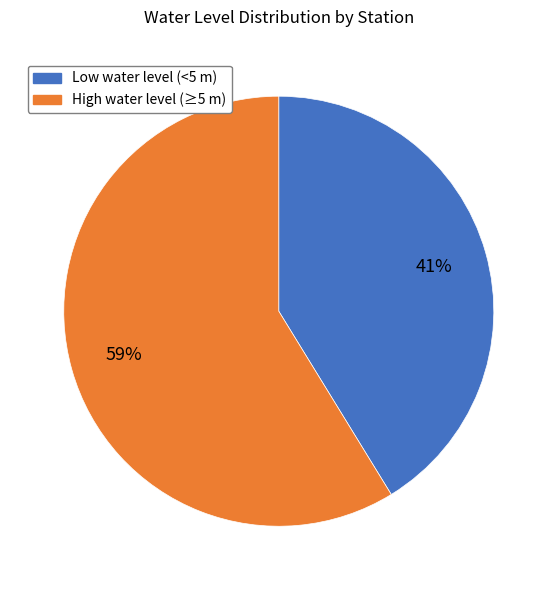

Is there a majority slice in this chart?

Yes